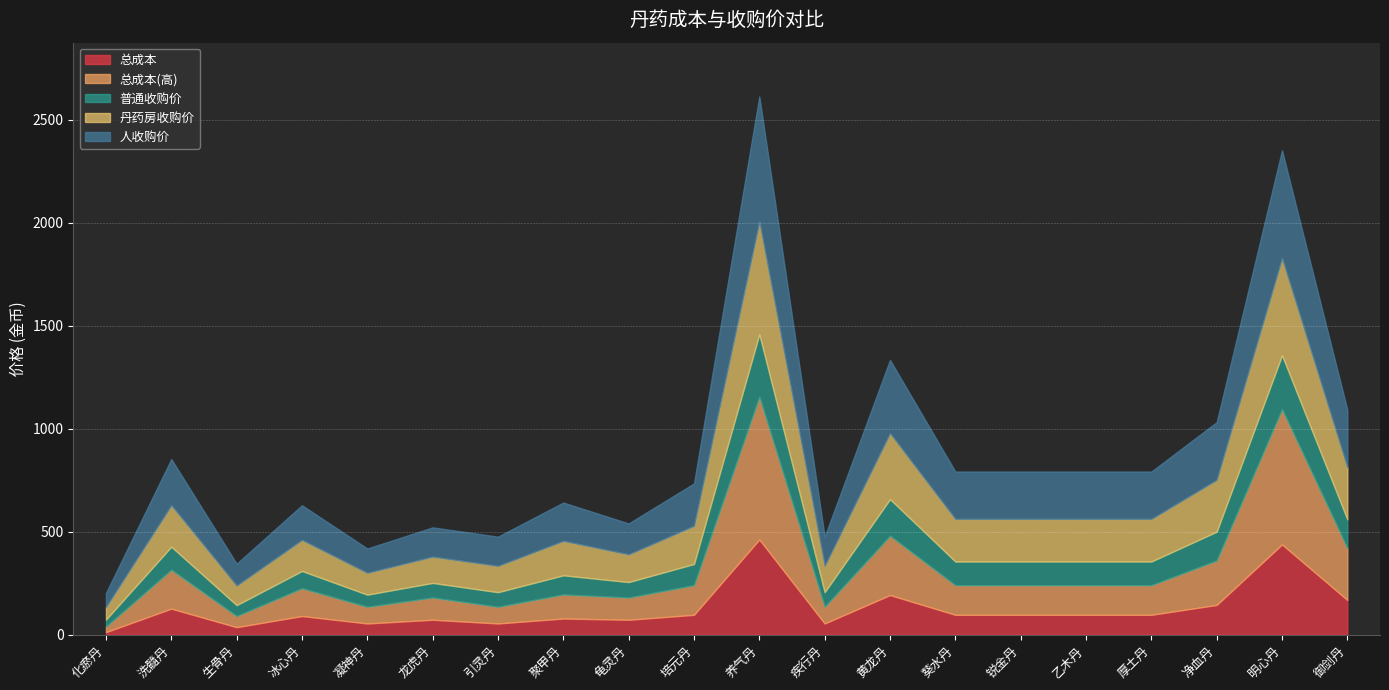

True or false: 丹药房收购价 and 总成本 cross at least once.

False